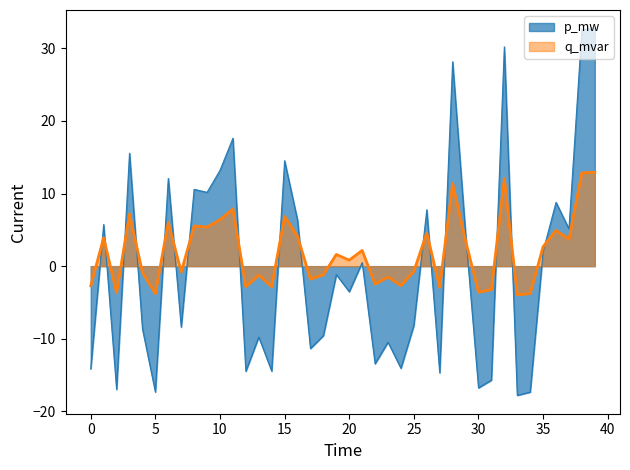

What is the highest value of the p_mw series?

32.8